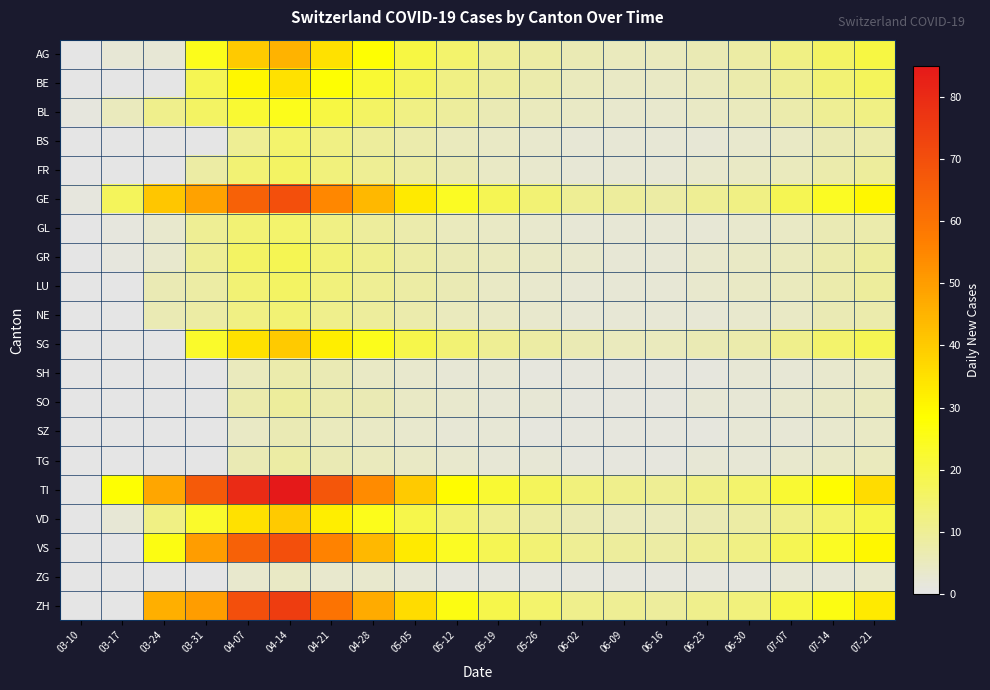

Reading left to right, transcribe all the data shown in this chart.

AG: 03-10=0	03-17=2	03-24=2	03-31=25	04-07=40	04-14=45	04-21=35	04-28=28	05-05=20	05-12=15	05-19=10	05-26=8	06-02=6	06-09=5	06-16=5	06-23=6	06-30=8	07-07=12	07-14=16	07-21=20
BE: 03-10=0	03-17=0	03-24=0	03-31=18	04-07=30	04-14=35	04-21=28	04-28=22	05-05=17	05-12=12	05-19=9	05-26=7	06-02=5	06-09=4	06-16=4	06-23=5	06-30=7	07-07=10	07-14=14	07-21=17
BL: 03-10=1	03-17=5	03-24=11	03-31=16	04-07=22	04-14=25	04-21=20	04-28=16	05-05=12	05-12=9	05-19=6	05-26=5	06-02=4	06-09=3	06-16=3	06-23=4	06-30=5	07-07=7	07-14=10	07-21=12
BS: 03-10=0	03-17=0	03-24=0	03-31=0	04-07=10	04-14=15	04-21=12	04-28=9	05-05=7	05-12=5	05-19=4	05-26=3	06-02=2	06-09=2	06-16=2	06-23=2	06-30=3	07-07=4	07-14=6	07-21=7
FR: 03-10=0	03-17=0	03-24=0	03-31=8	04-07=14	04-14=16	04-21=13	04-28=10	05-05=8	05-12=6	05-19=4	05-26=3	06-02=2	06-09=2	06-16=2	06-23=3	06-30=4	07-07=5	07-14=7	07-21=9
GE: 03-10=1	03-17=17	03-24=41	03-31=49	04-07=65	04-14=70	04-21=55	04-28=44	05-05=33	05-12=24	05-19=18	05-26=14	06-02=10	06-09=9	06-16=8	06-23=10	06-30=12	07-07=18	07-14=24	07-21=30
GL: 03-10=0	03-17=1	03-24=3	03-31=10	04-07=14	04-14=15	04-21=12	04-28=9	05-05=7	05-12=5	05-19=4	05-26=3	06-02=2	06-09=2	06-16=2	06-23=2	06-30=3	07-07=4	07-14=6	07-21=7
GR: 03-10=0	03-17=1	03-24=3	03-31=10	04-07=16	04-14=18	04-21=14	04-28=11	05-05=8	05-12=6	05-19=5	05-26=4	06-02=3	06-09=2	06-16=2	06-23=3	06-30=4	07-07=5	07-14=7	07-21=9
LU: 03-10=0	03-17=0	03-24=6	03-31=8	04-07=14	04-14=16	04-21=13	04-28=10	05-05=8	05-12=6	05-19=4	05-26=3	06-02=2	06-09=2	06-16=2	06-23=3	06-30=4	07-07=5	07-14=7	07-21=9
NE: 03-10=0	03-17=0	03-24=6	03-31=8	04-07=12	04-14=14	04-21=11	04-28=9	05-05=7	05-12=5	05-19=4	05-26=3	06-02=2	06-09=2	06-16=2	06-23=2	06-30=3	07-07=4	07-14=6	07-21=7
SG: 03-10=0	03-17=0	03-24=0	03-31=23	04-07=35	04-14=40	04-21=32	04-28=25	05-05=19	05-12=14	05-19=10	05-26=8	06-02=6	06-09=5	06-16=5	06-23=6	06-30=7	07-07=11	07-14=15	07-21=18
SH: 03-10=0	03-17=0	03-24=0	03-31=0	04-07=5	04-14=7	04-21=6	04-28=4	05-05=3	05-12=2	05-19=2	05-26=1	06-02=1	06-09=1	06-16=1	06-23=1	06-30=2	07-07=2	07-14=3	07-21=4
SO: 03-10=0	03-17=0	03-24=0	03-31=0	04-07=7	04-14=9	04-21=7	04-28=6	05-05=4	05-12=3	05-19=2	05-26=2	06-02=1	06-09=1	06-16=1	06-23=2	06-30=2	07-07=3	07-14=4	07-21=5
SZ: 03-10=0	03-17=0	03-24=0	03-31=0	04-07=4	04-14=6	04-21=5	04-28=4	05-05=3	05-12=2	05-19=2	05-26=1	06-02=1	06-09=1	06-16=1	06-23=1	06-30=2	07-07=2	07-14=3	07-21=4
TG: 03-10=0	03-17=0	03-24=0	03-31=0	04-07=6	04-14=8	04-21=6	04-28=5	05-05=4	05-12=3	05-19=2	05-26=2	06-02=1	06-09=1	06-16=1	06-23=2	06-30=2	07-07=3	07-14=4	07-21=5
TI: 03-10=0	03-17=28	03-24=48	03-31=67	04-07=80	04-14=85	04-21=68	04-28=54	05-05=40	05-12=29	05-19=22	05-26=17	06-02=13	06-09=11	06-16=10	06-23=12	06-30=15	07-07=22	07-14=29	07-21=36
VD: 03-10=0	03-17=2	03-24=12	03-31=23	04-07=35	04-14=40	04-21=32	04-28=25	05-05=19	05-12=14	05-19=10	05-26=8	06-02=6	06-09=5	06-16=5	06-23=6	06-30=8	07-07=11	07-14=15	07-21=19
VS: 03-10=0	03-17=0	03-24=26	03-31=50	04-07=65	04-14=70	04-21=56	04-28=44	05-05=33	05-12=24	05-19=18	05-26=14	06-02=10	06-09=9	06-16=8	06-23=10	06-30=12	07-07=18	07-14=24	07-21=30
ZG: 03-10=0	03-17=0	03-24=0	03-31=0	04-07=3	04-14=4	04-21=3	04-28=3	05-05=2	05-12=1	05-19=1	05-26=1	06-02=1	06-09=1	06-16=1	06-23=1	06-30=1	07-07=2	07-14=2	07-21=3
ZH: 03-10=0	03-17=0	03-24=46	03-31=50	04-07=70	04-14=75	04-21=60	04-28=47	05-05=36	05-12=26	05-19=19	05-26=15	06-02=11	06-09=10	06-16=9	06-23=11	06-30=13	07-07=20	07-14=26	07-21=33